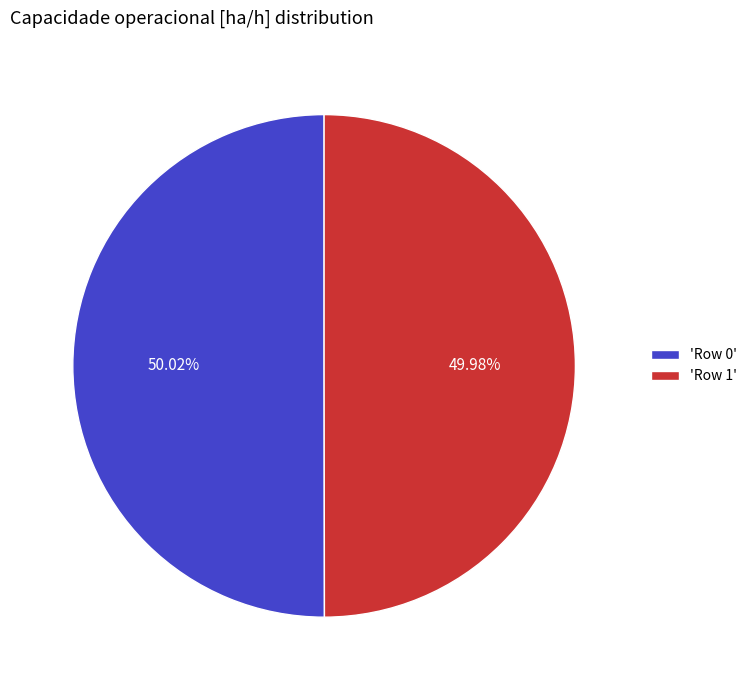

Is there a majority slice in this chart?

Yes